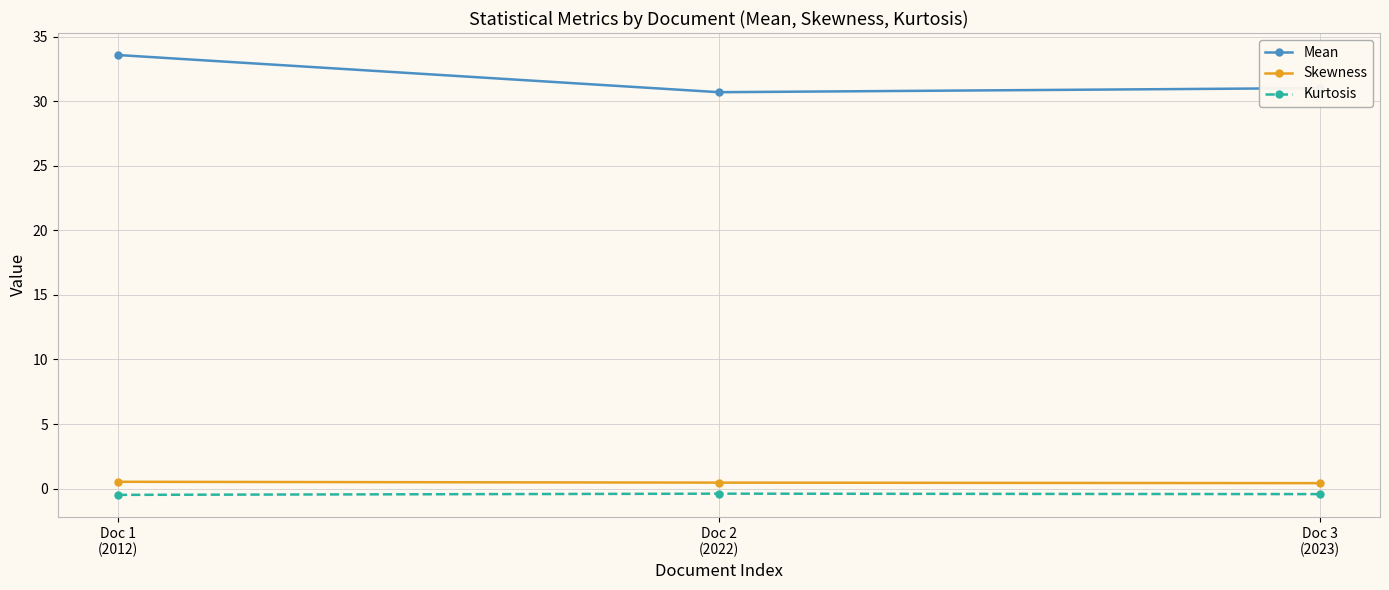

How many lines are shown in the chart?

3